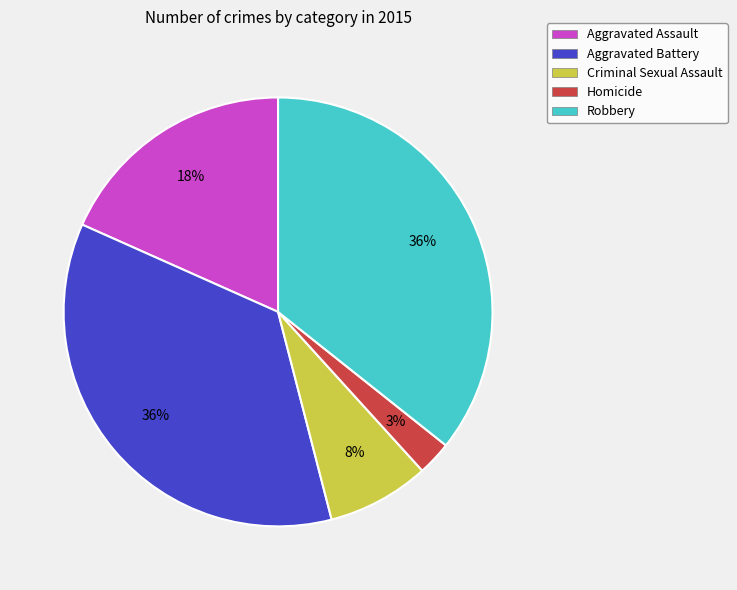

Combined, do Robbery and Homicide account for over 50%?

No